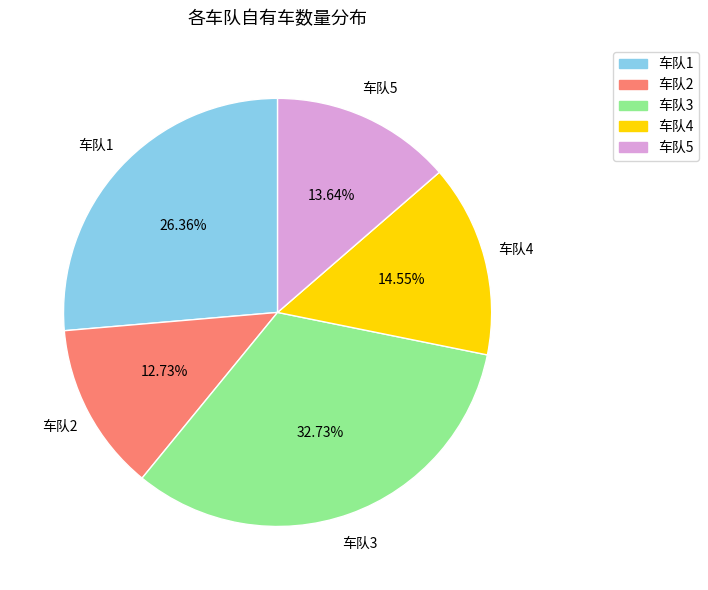

Do 车队4 and 车队1 together represent more than half of the pie?

No